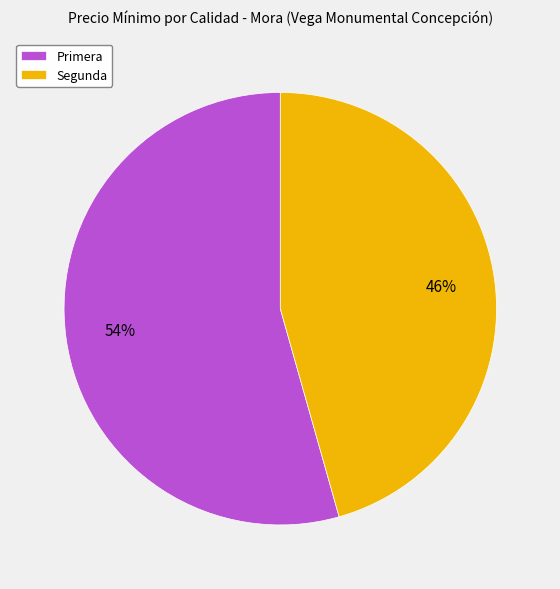

Combined, do Segunda and Primera account for over 50%?

Yes